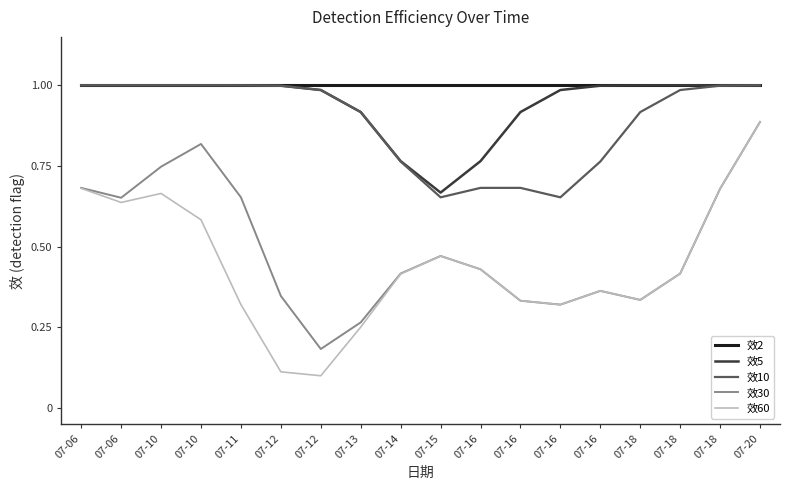

What is the difference between the 效60 values at 07-18 and 07-14?

0.1